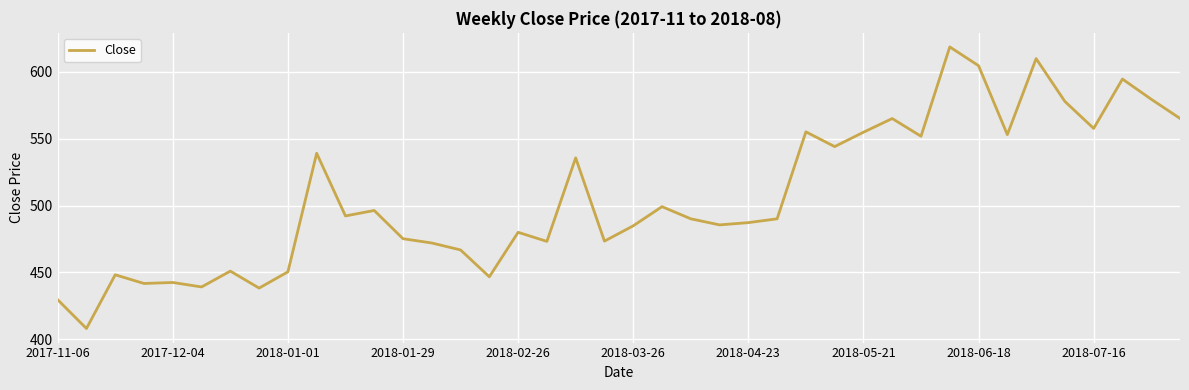

How many lines are shown in the chart?

1